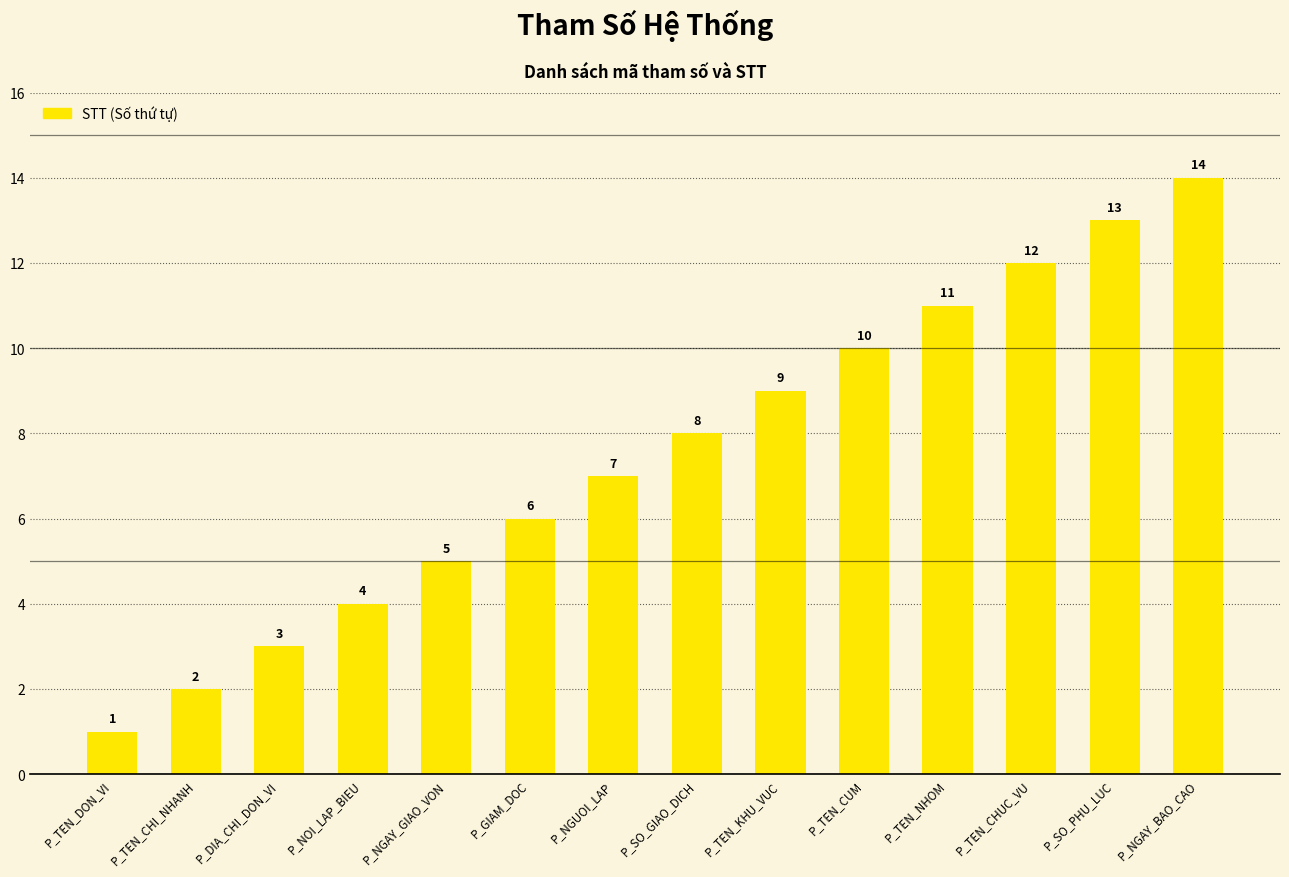

Which has a higher value, P_SO_GIAO_DICH or P_TEN_CHI_NHANH?

P_SO_GIAO_DICH